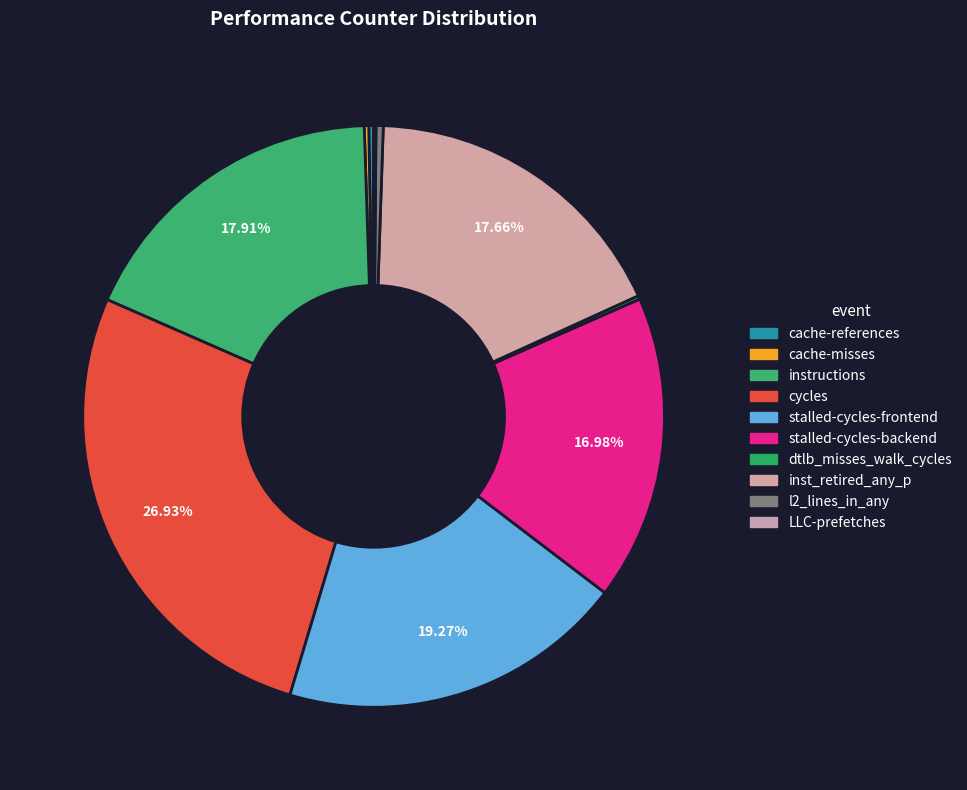

How many segments does this pie chart have?

10